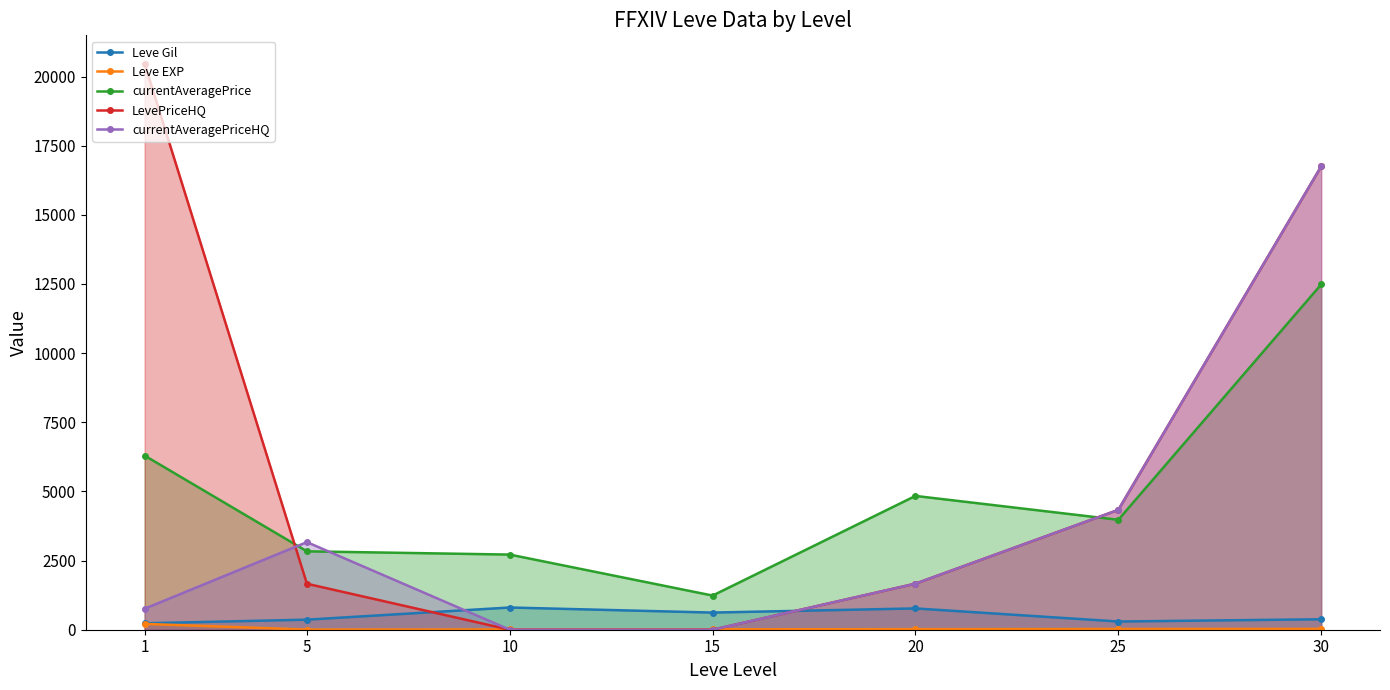

What is the total value across all series at 25?

12962.2